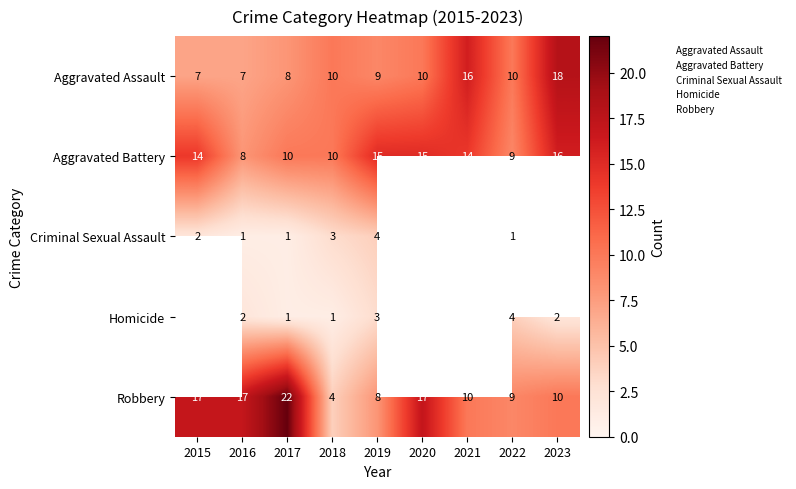

Which series changed the most between 2017 and 2022?

Robbery